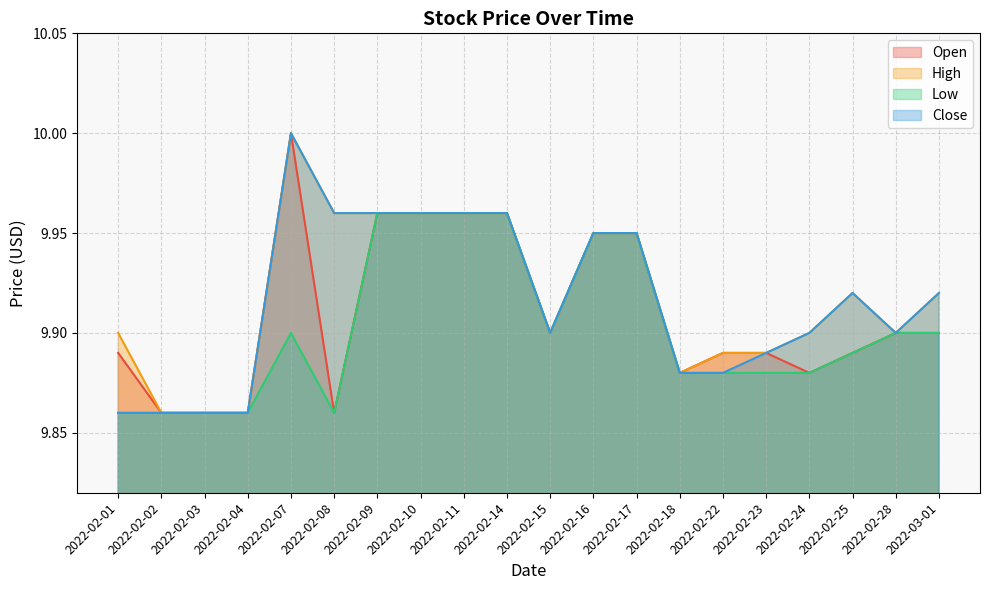

At which category is the sum across all series the highest?

2022-02-07